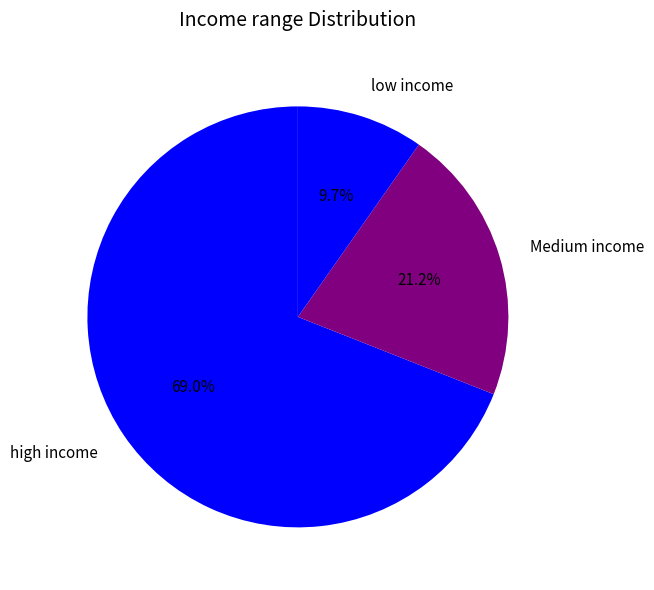

Is the sum of low income and Medium income greater than half?

No